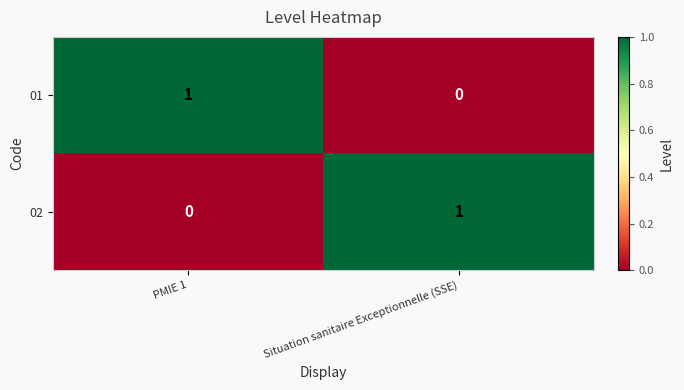

At which label does 02 reach its peak?

Situation sanitaire Exceptionnelle (SSE)